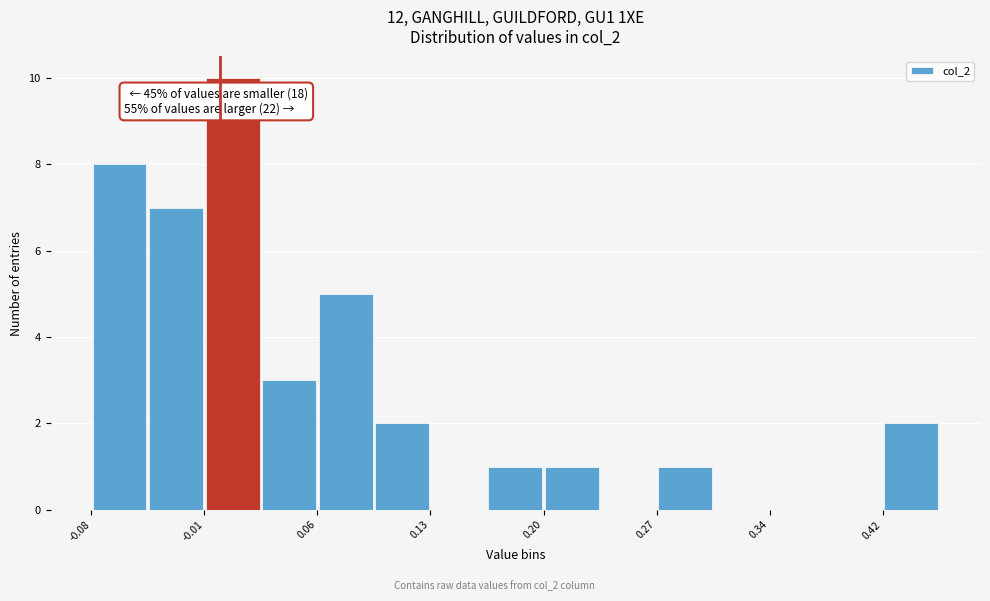

Around what value on the x-axis is the tallest bar? Give the approximate position of its centre, as read against the axis.

0.01